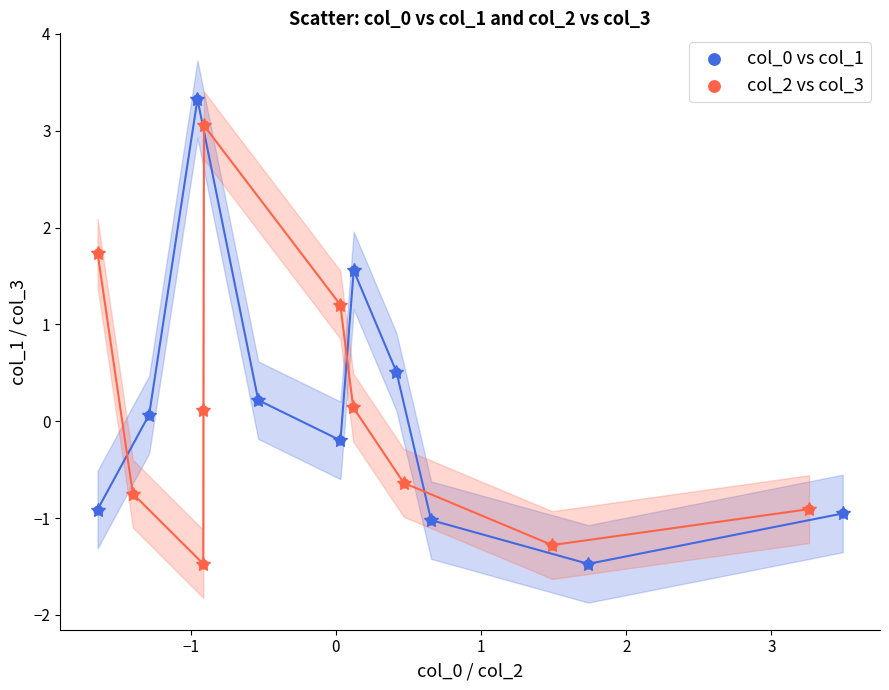

Which series reaches the maximum Y coordinate?

col_0 vs col_1